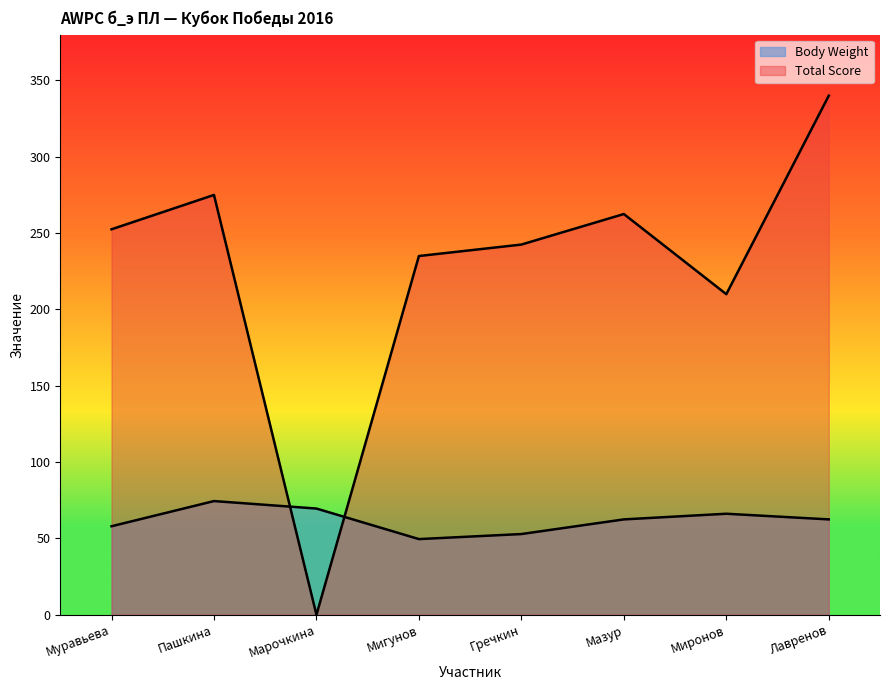

How many data points in Total Score are above 252?

4